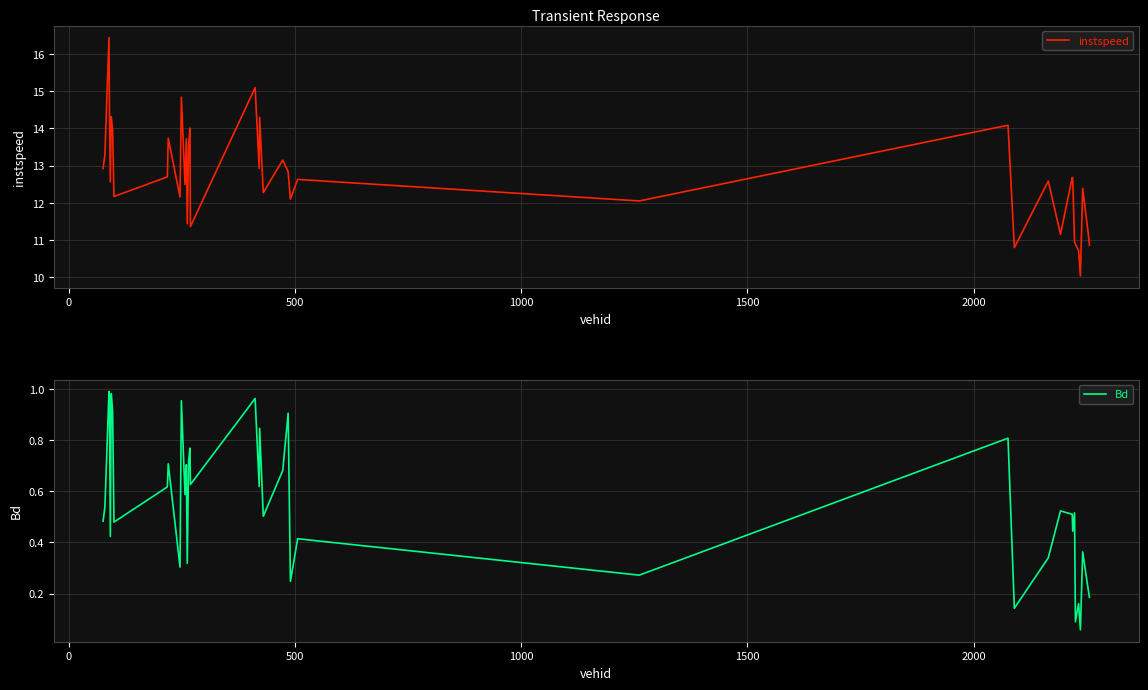

How many lines are shown in the chart?

2